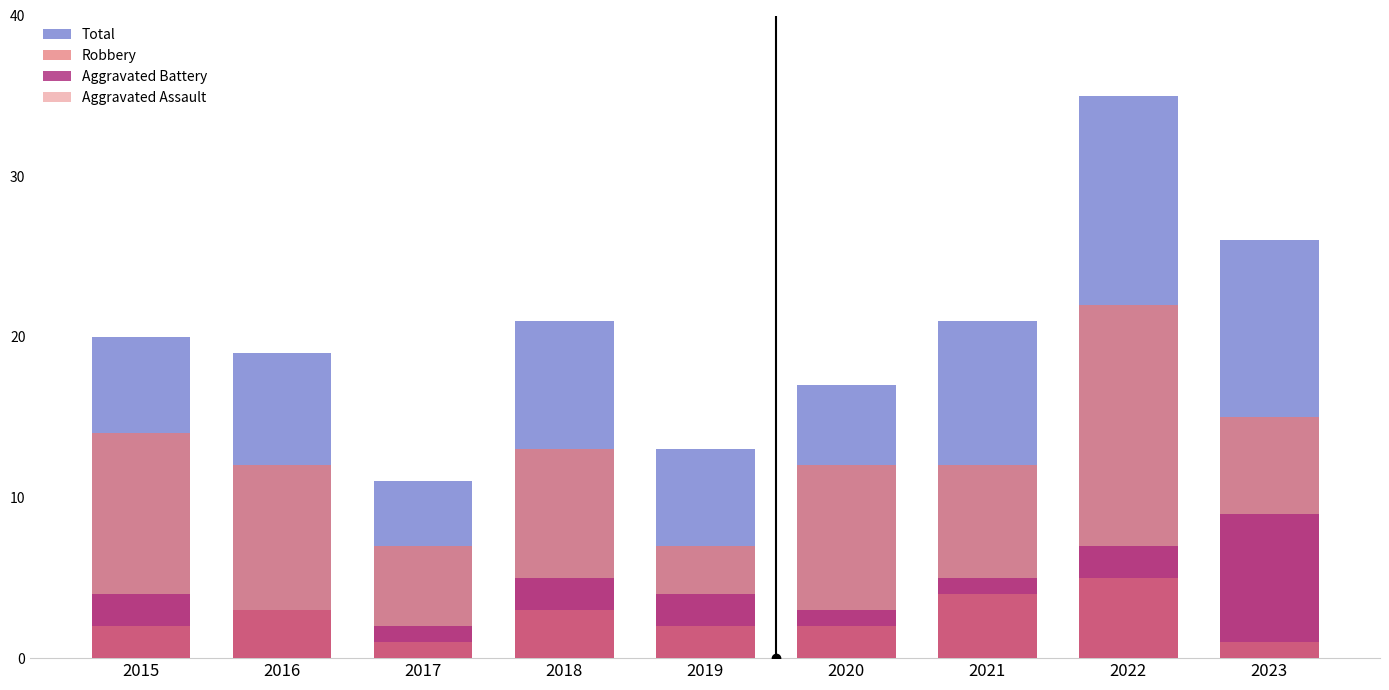

Is it true that Aggravated Assault equals 3 at 2020?

False